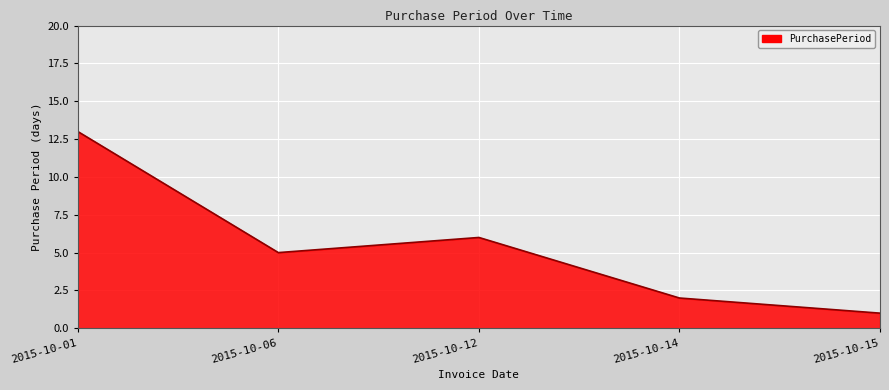

What is the ratio of the value at 2015-10-14 to the value at 2015-10-01?

0.2